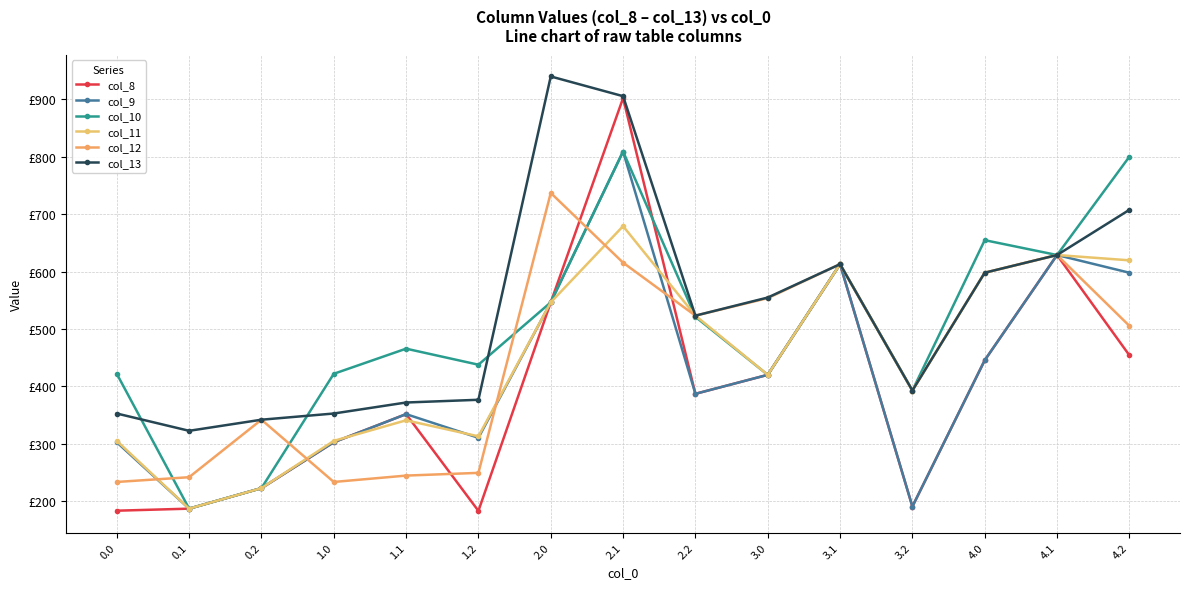

Is this an area chart (filled region under the line)?

No